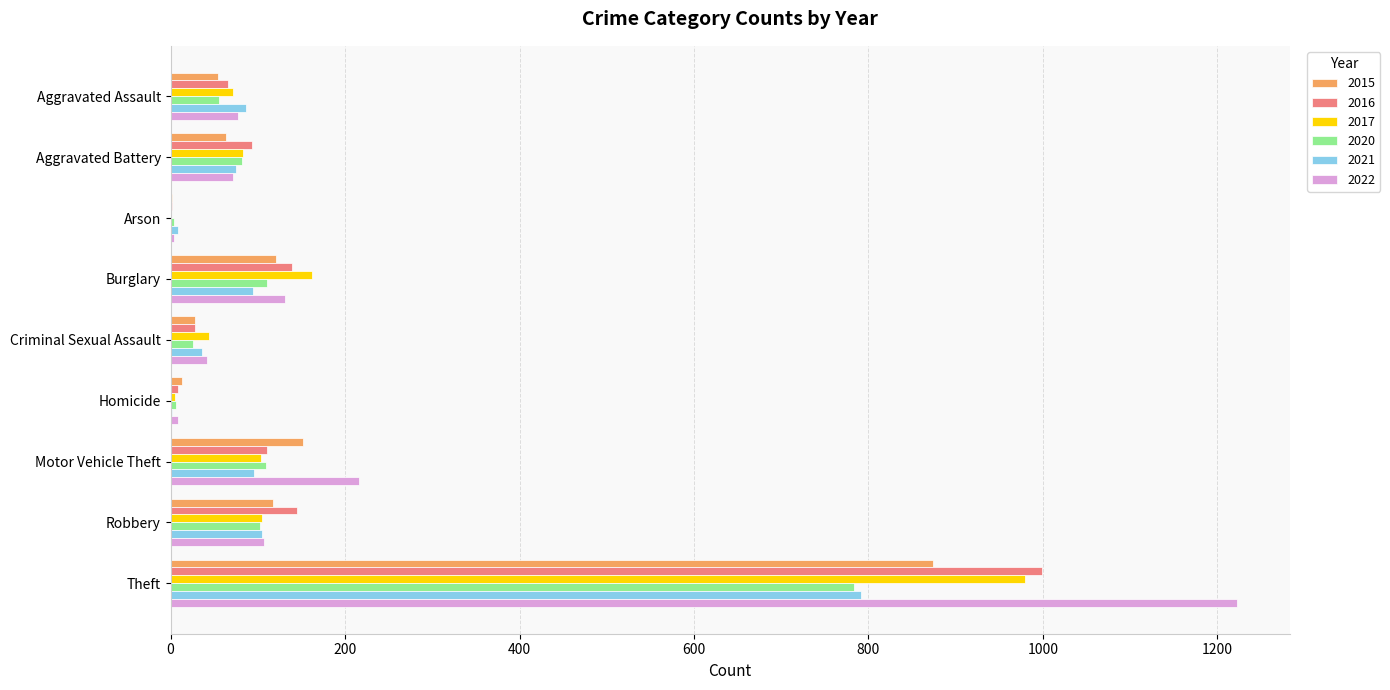

What value does the 2021 series have at Burglary?

95